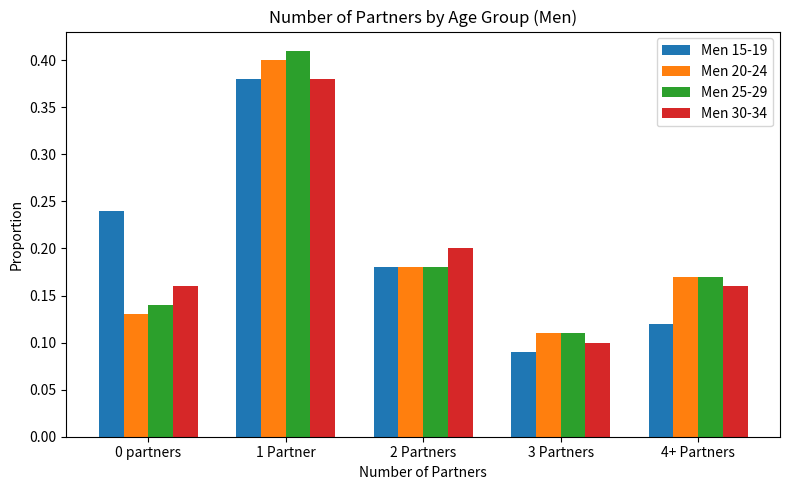

Rank the series at 0 partners from lowest to highest value.

Men 20-24, Men 25-29, Men 30-34, Men 15-19